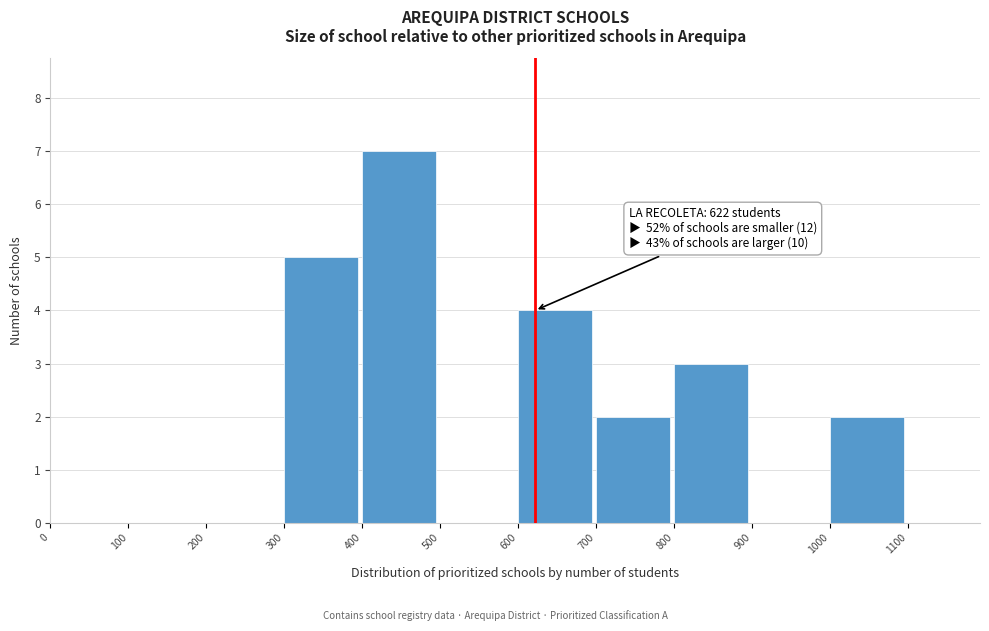

Which range on the x-axis has the tallest bar?

400 to 500